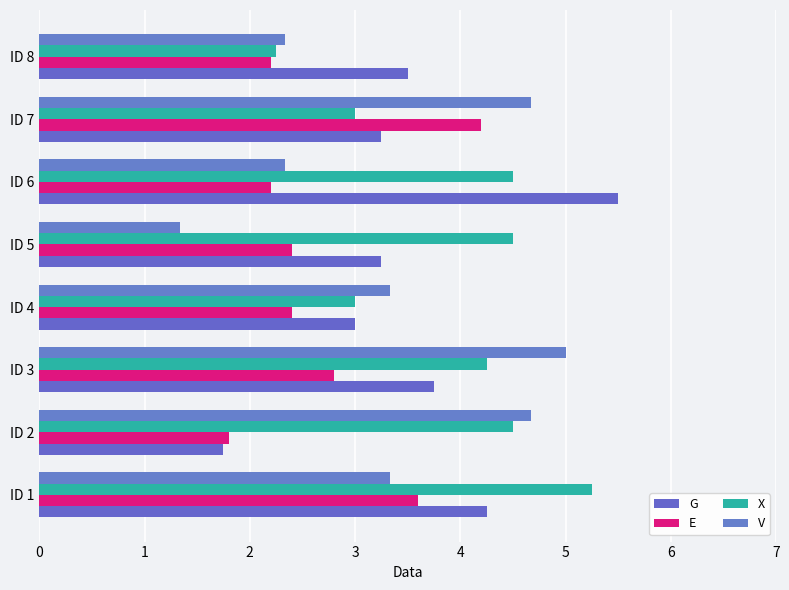

What is the lowest value of the V series?

1.3